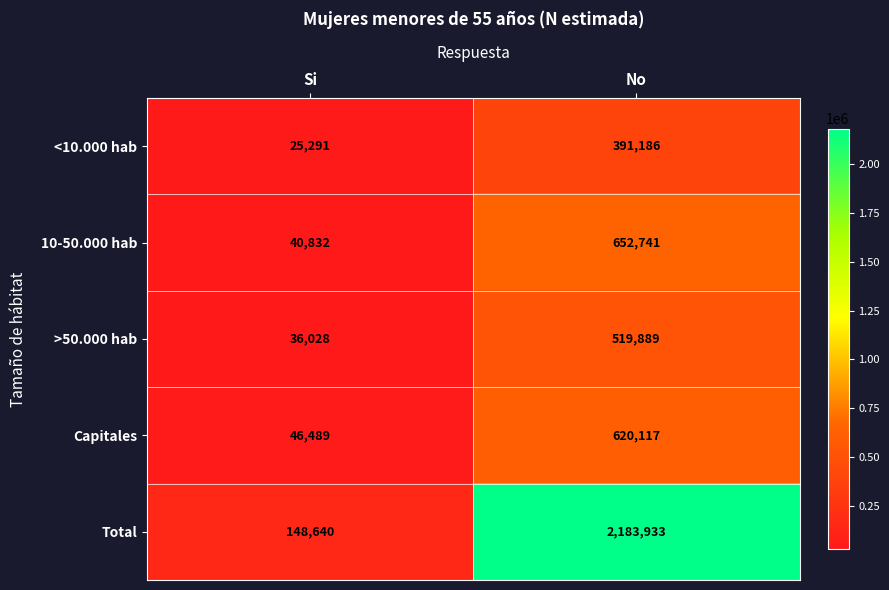

Which series has the largest range (max minus min)?

Total